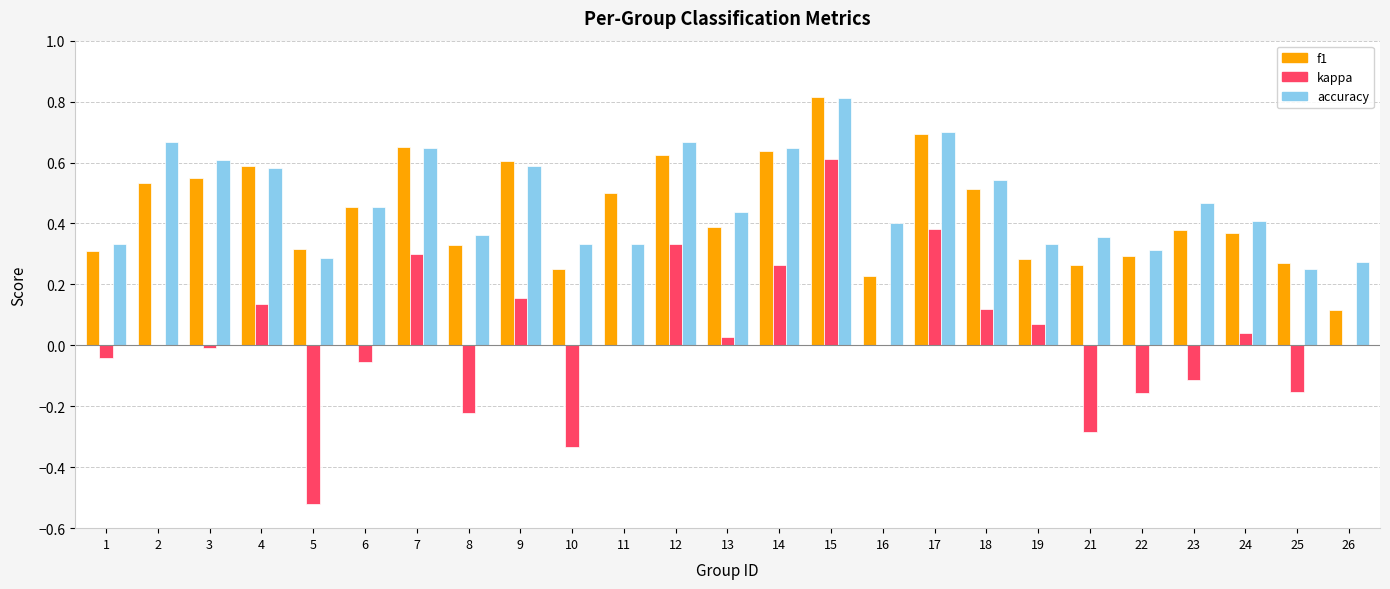

Is the value of f1 at 23 greater than the value of kappa at 21?

Yes